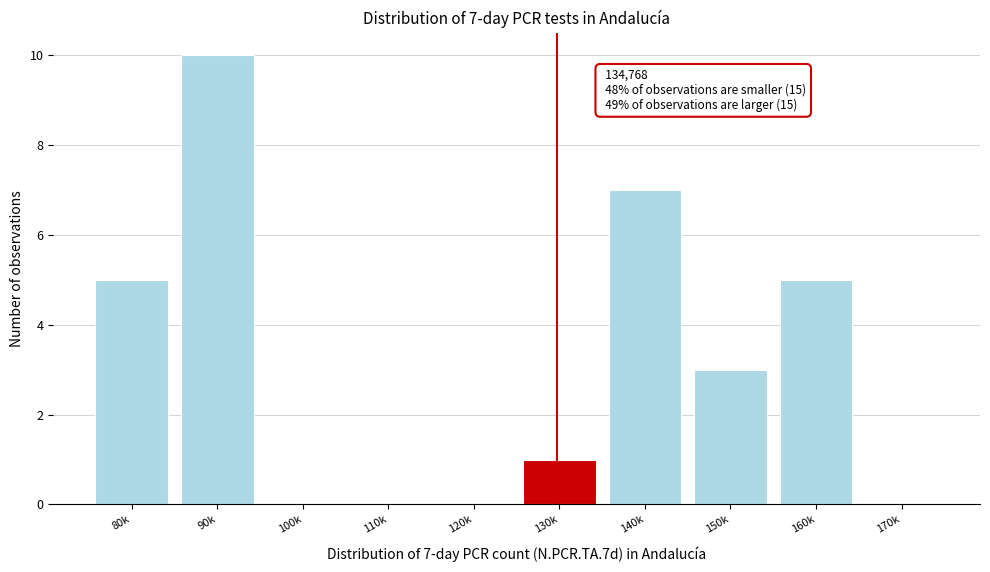

Reading right to left, extract all data points from this chart.

170k=0	160k=5	150k=3	140k=7	130k=1	120k=0	110k=0	100k=0	90k=10	80k=5